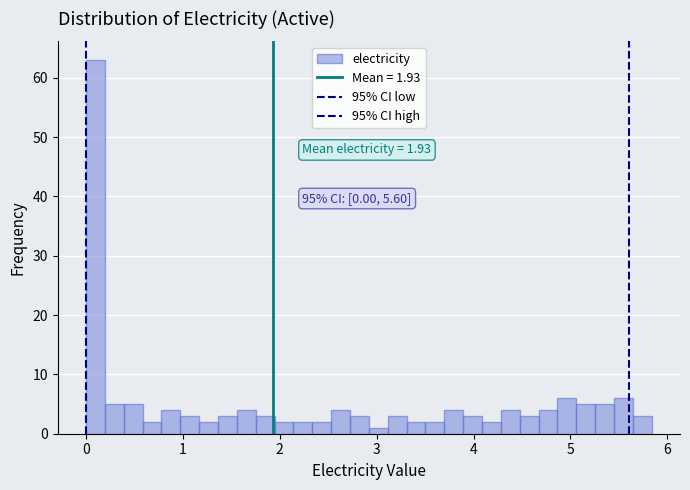

Read against the x-axis, roughly where is the centre of the tallest bar?

0.1